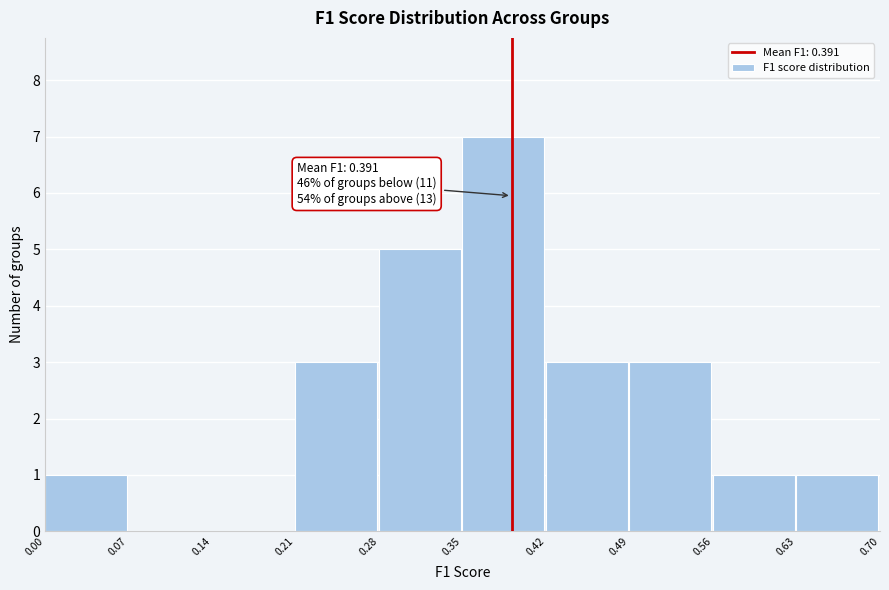

Over which range of the x-axis is the bar tallest?

0.35 to 0.42